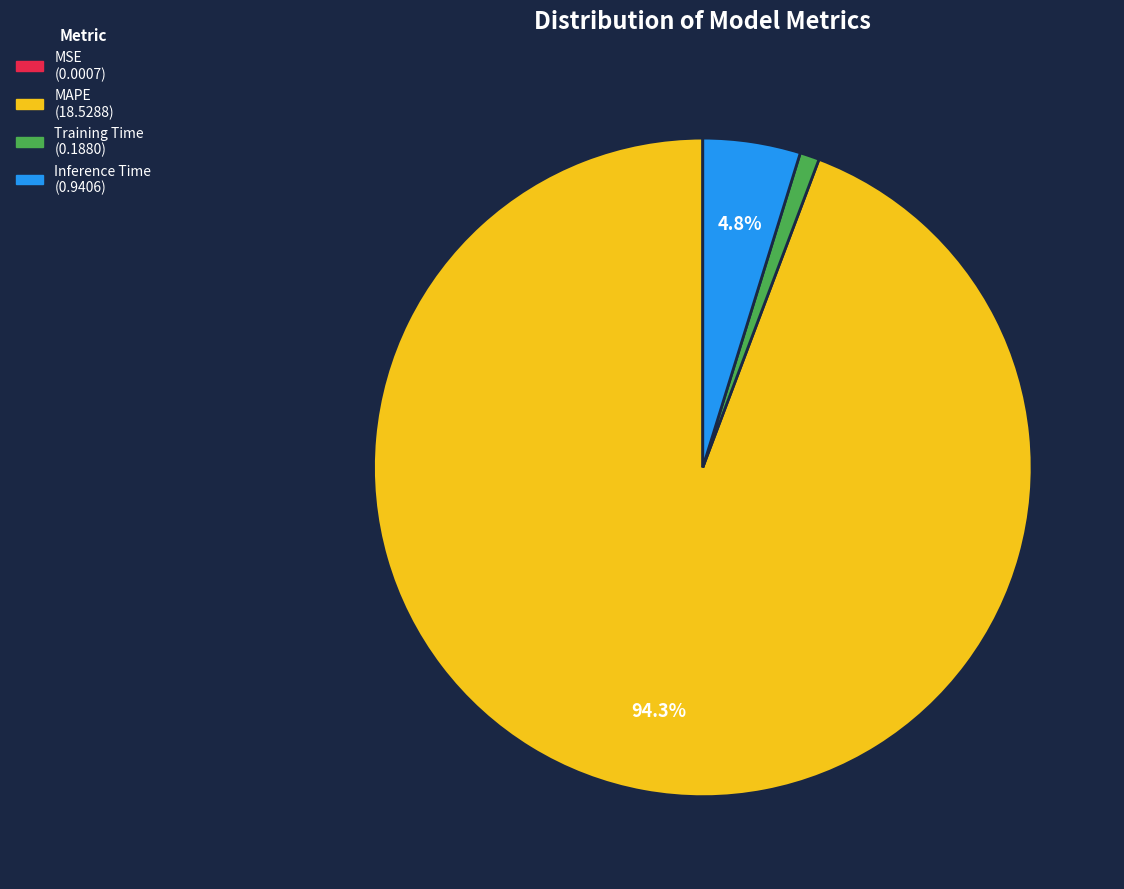

To the nearest percent, what is the difference between the Inference Time and MAPE slice percentages?

89%